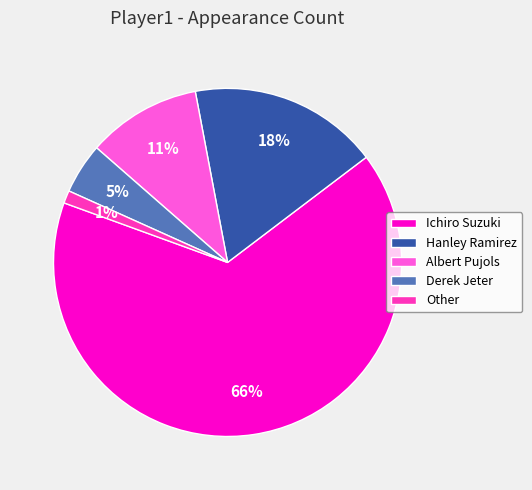

Count the number of slices in the pie.

5